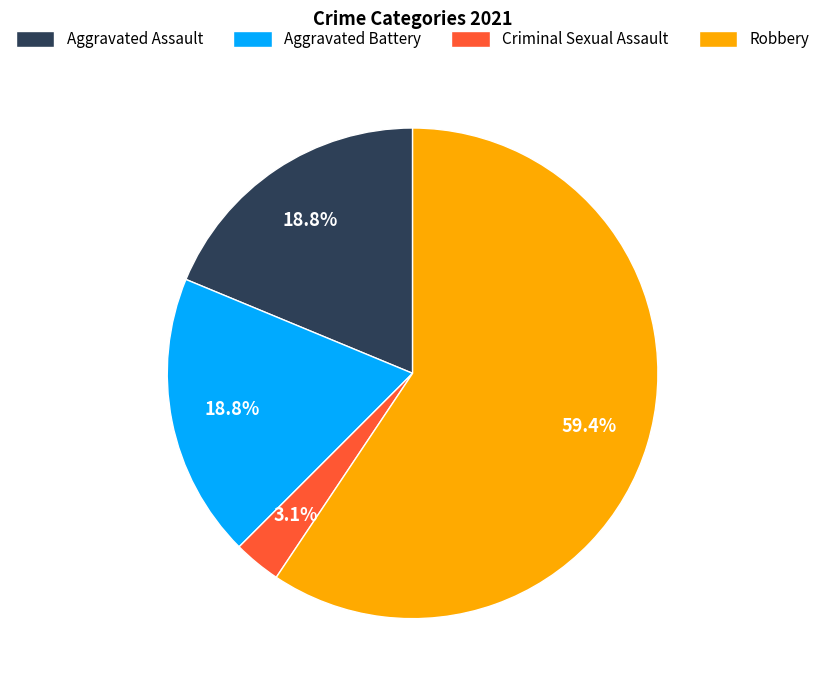

How many slices are in this pie chart?

4